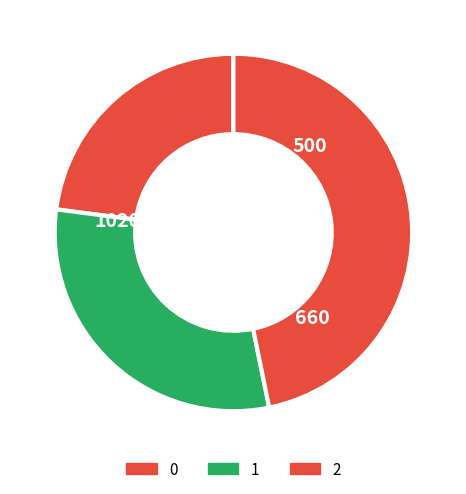

Count the number of slices in the pie.

3